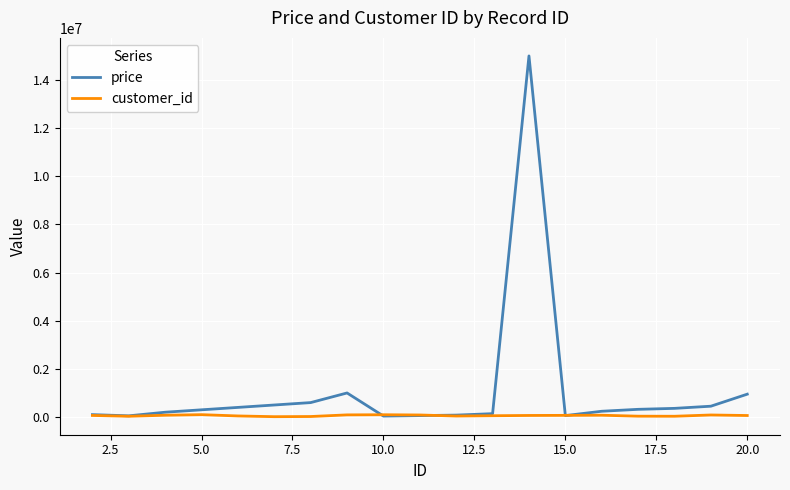

Which series has the largest range (max minus min)?

price